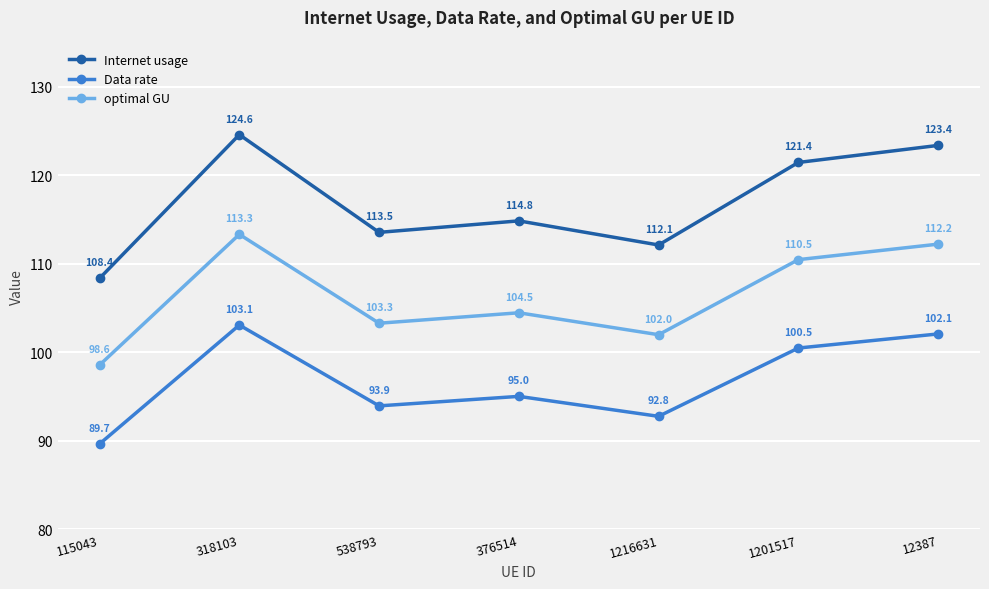

What is the label of the 5th point from the left?

1216631